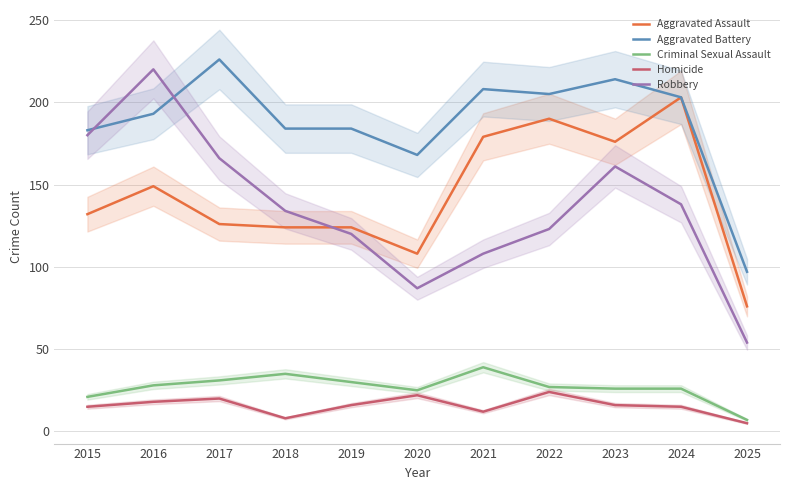

At how many categories does at least one series exceed 77?

11